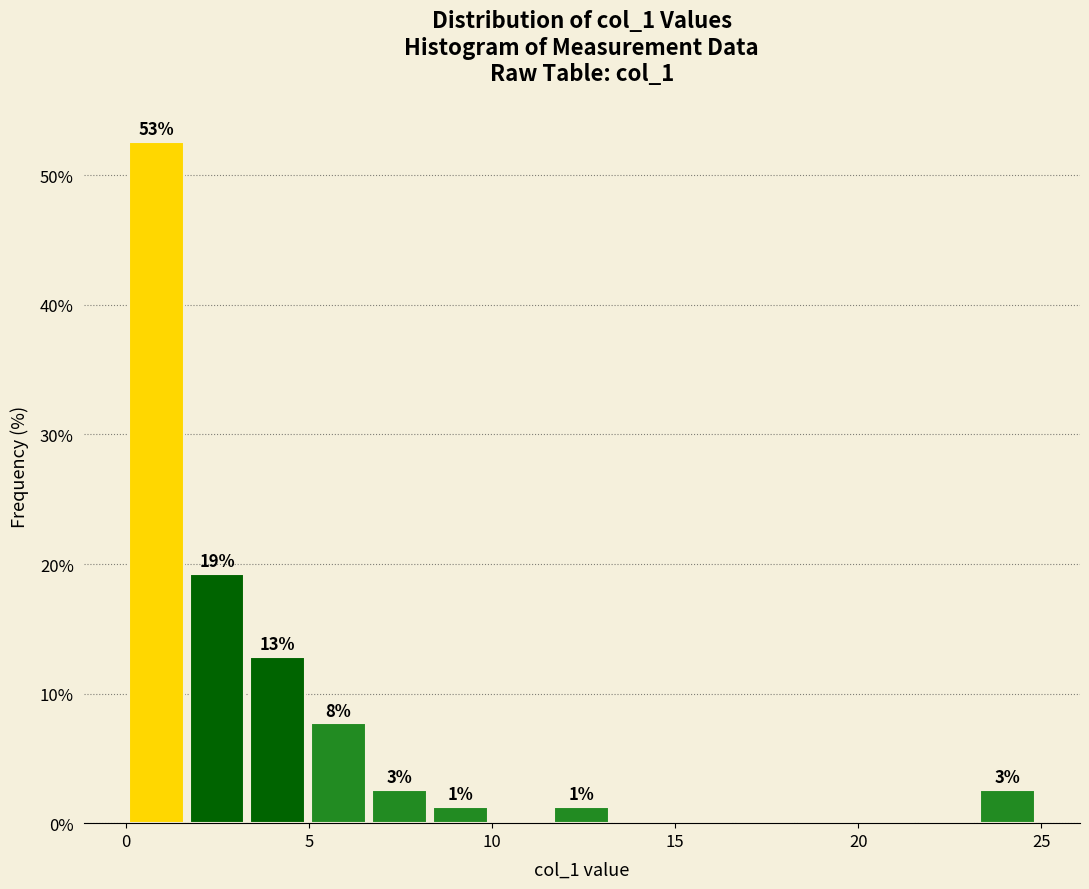

Read against the x-axis, roughly where is the centre of the tallest bar?

1.0